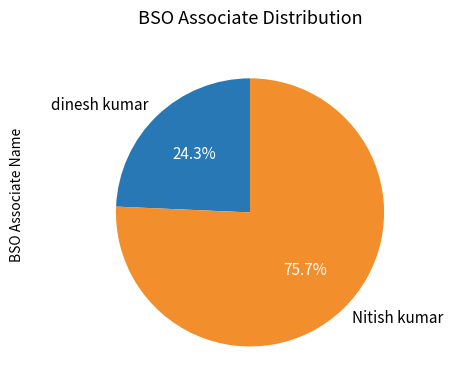

What is the smallest slice in the pie chart?

dinesh kumar